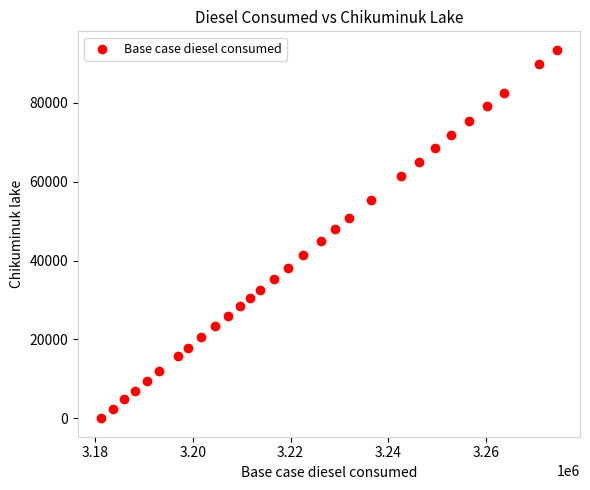

What is the range of Y values (max minus min)?

93435.7